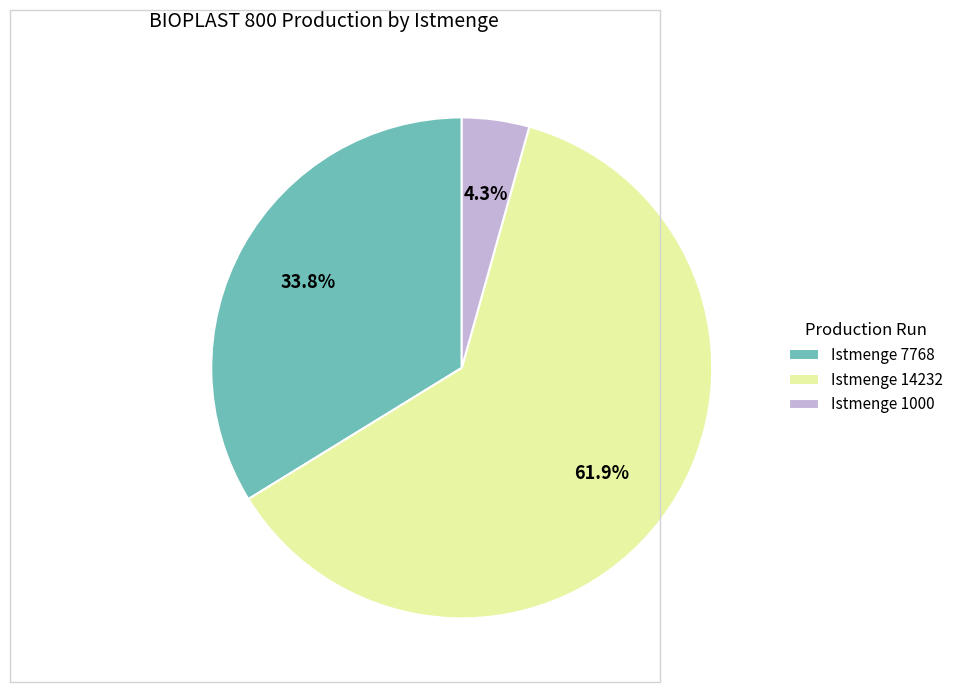

Which slice represents more than half of the pie?

Istmenge 14232